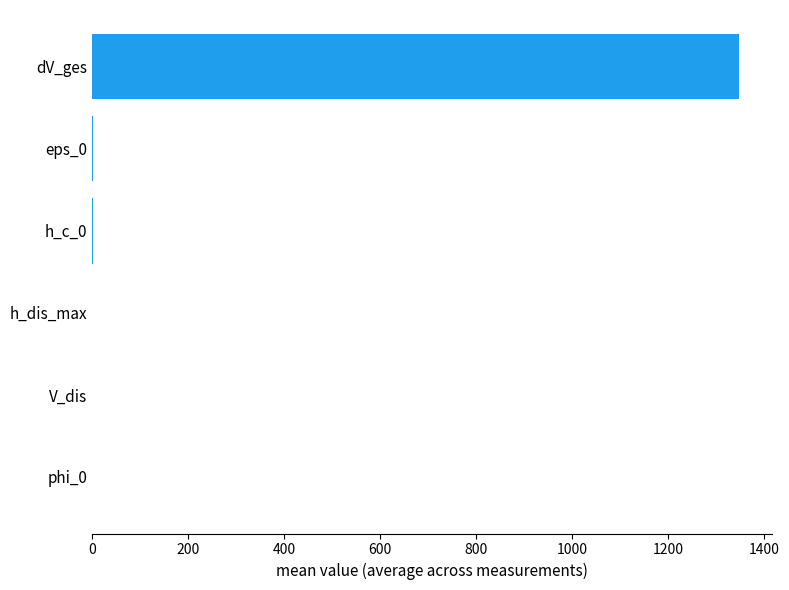

Which label corresponds to the largest value in the chart?

dV_ges